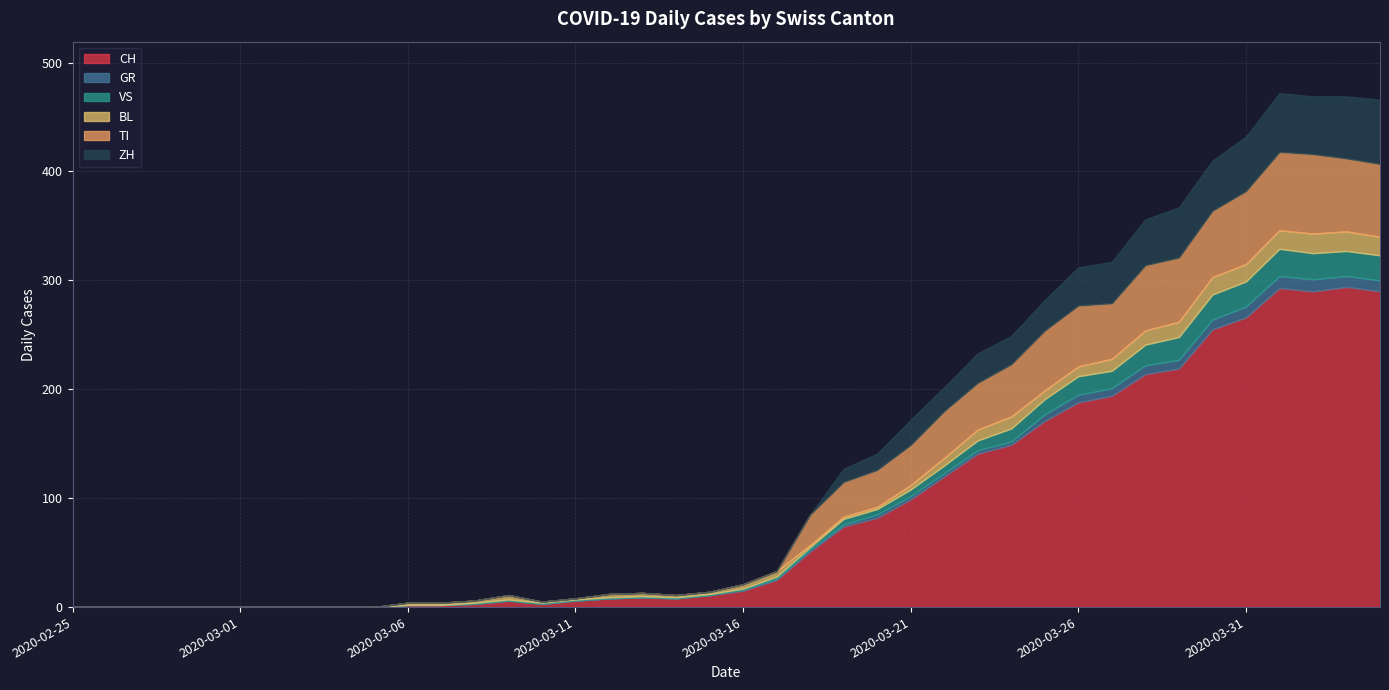

True or false: VS and CH cross at least once.

False